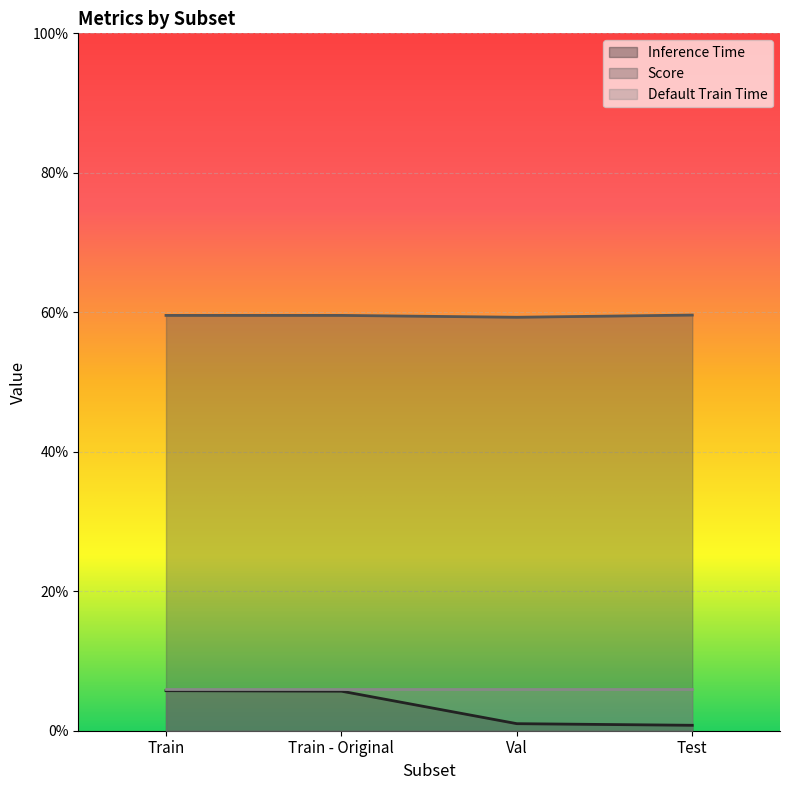

Between Train - Original and Val, which series saw the biggest shift?

Inference Time